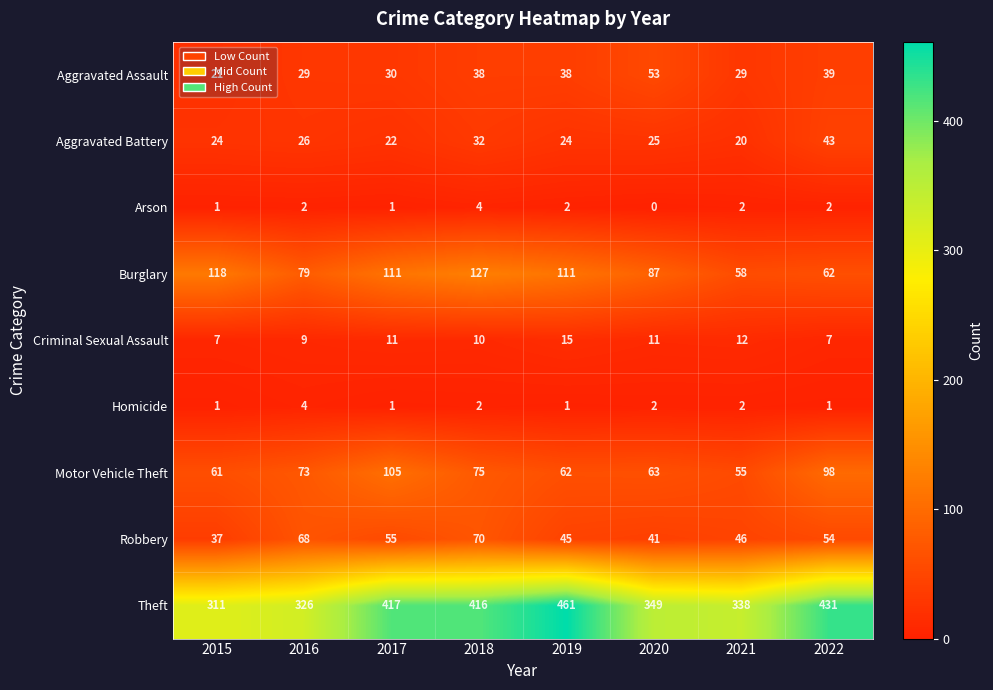

Rank the categories by Motor Vehicle Theft value from lowest to highest.

2021, 2015, 2019, 2020, 2016, 2018, 2022, 2017